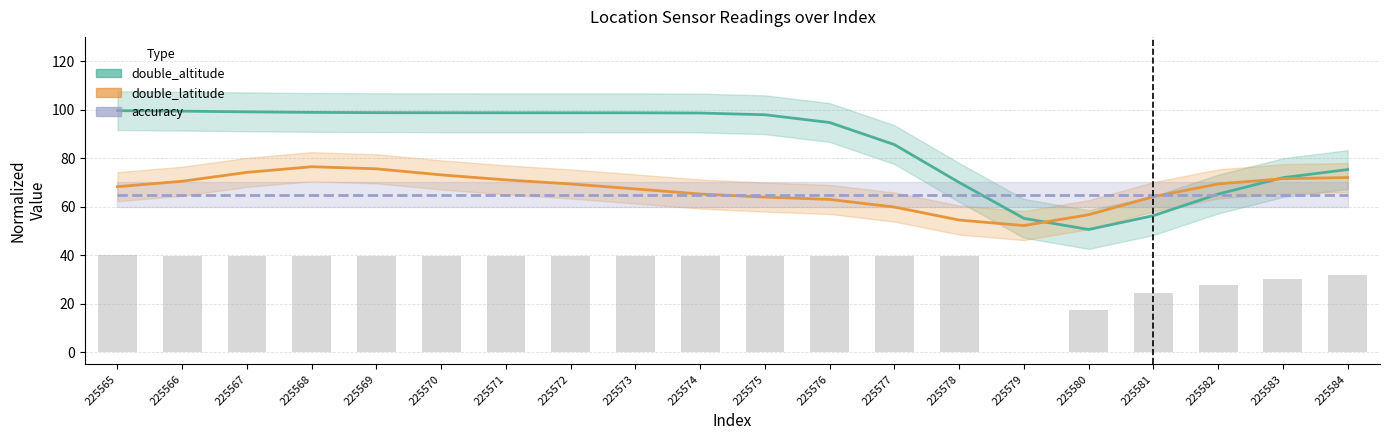

Where does the double_altitude series first go above 98?

225565